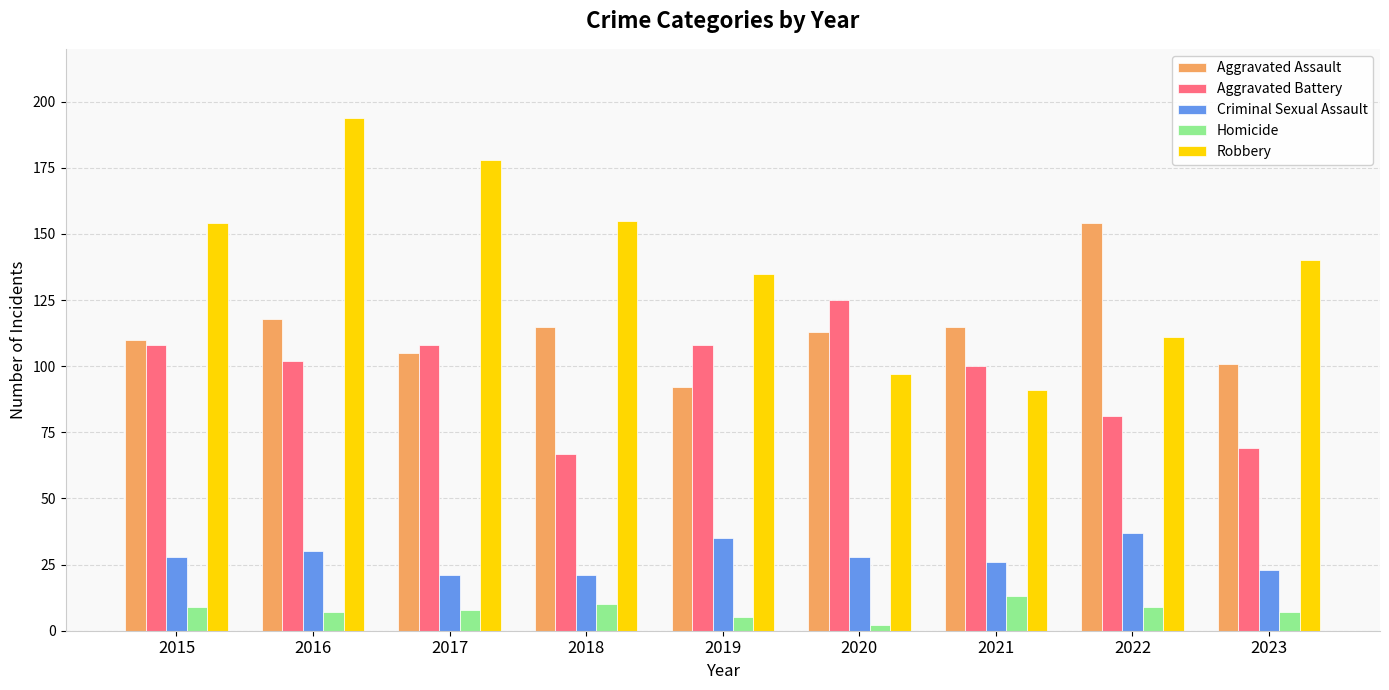

Which category has the highest value in the Criminal Sexual Assault series?

2022